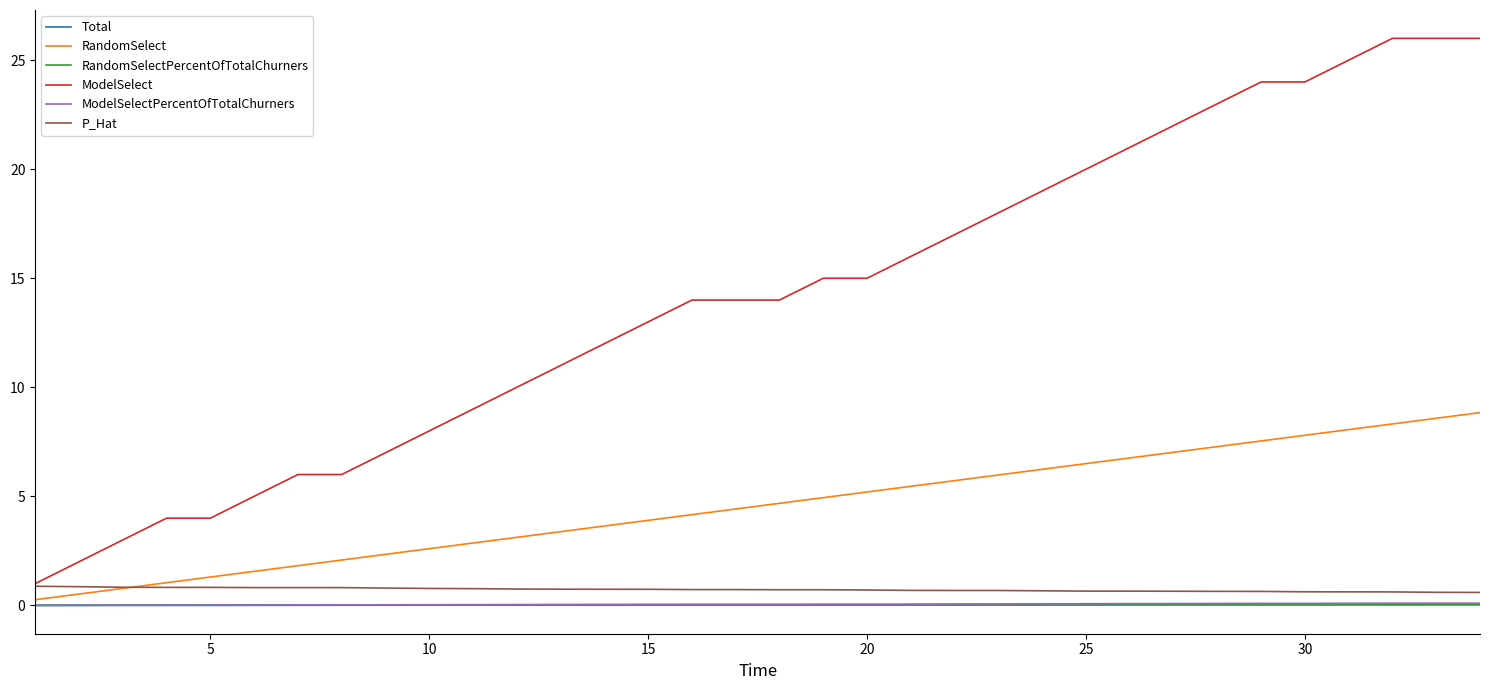

Does the chart display data point markers on the line(s)?

No